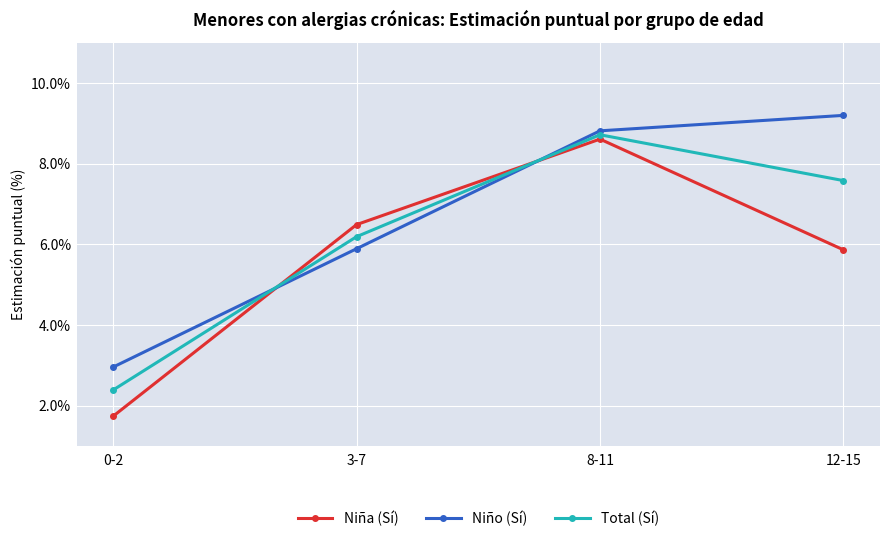

What is the value of the Niño (Sí) point at the 2nd from the left?

0.1